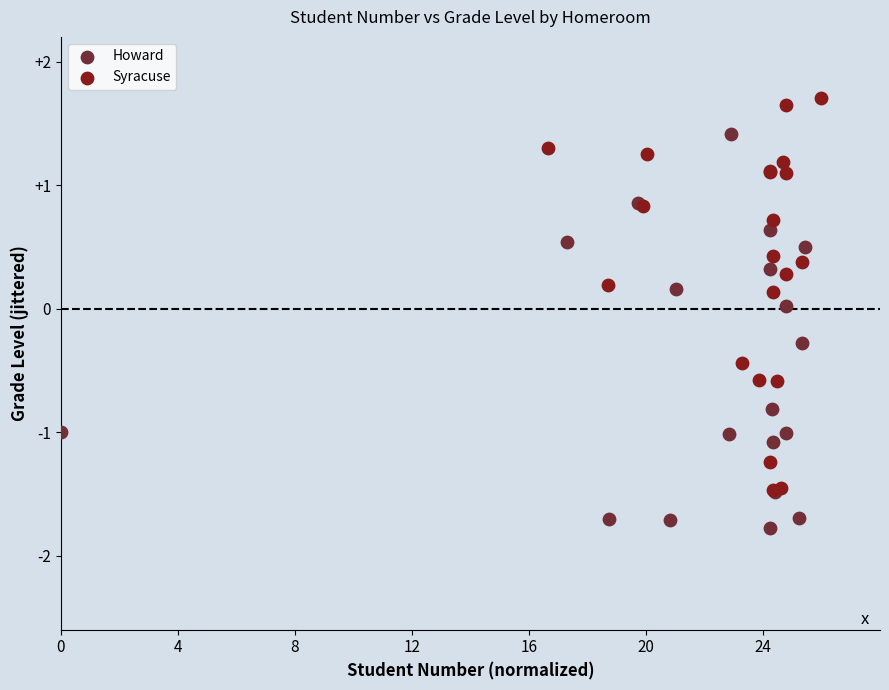

Which series reaches the maximum Y coordinate?

Syracuse